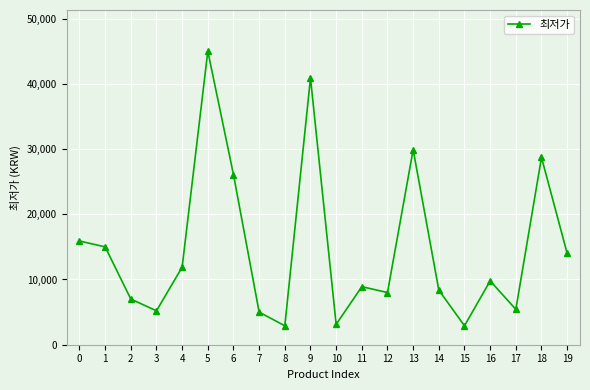

Where is the data nearest to the value 23950?

6